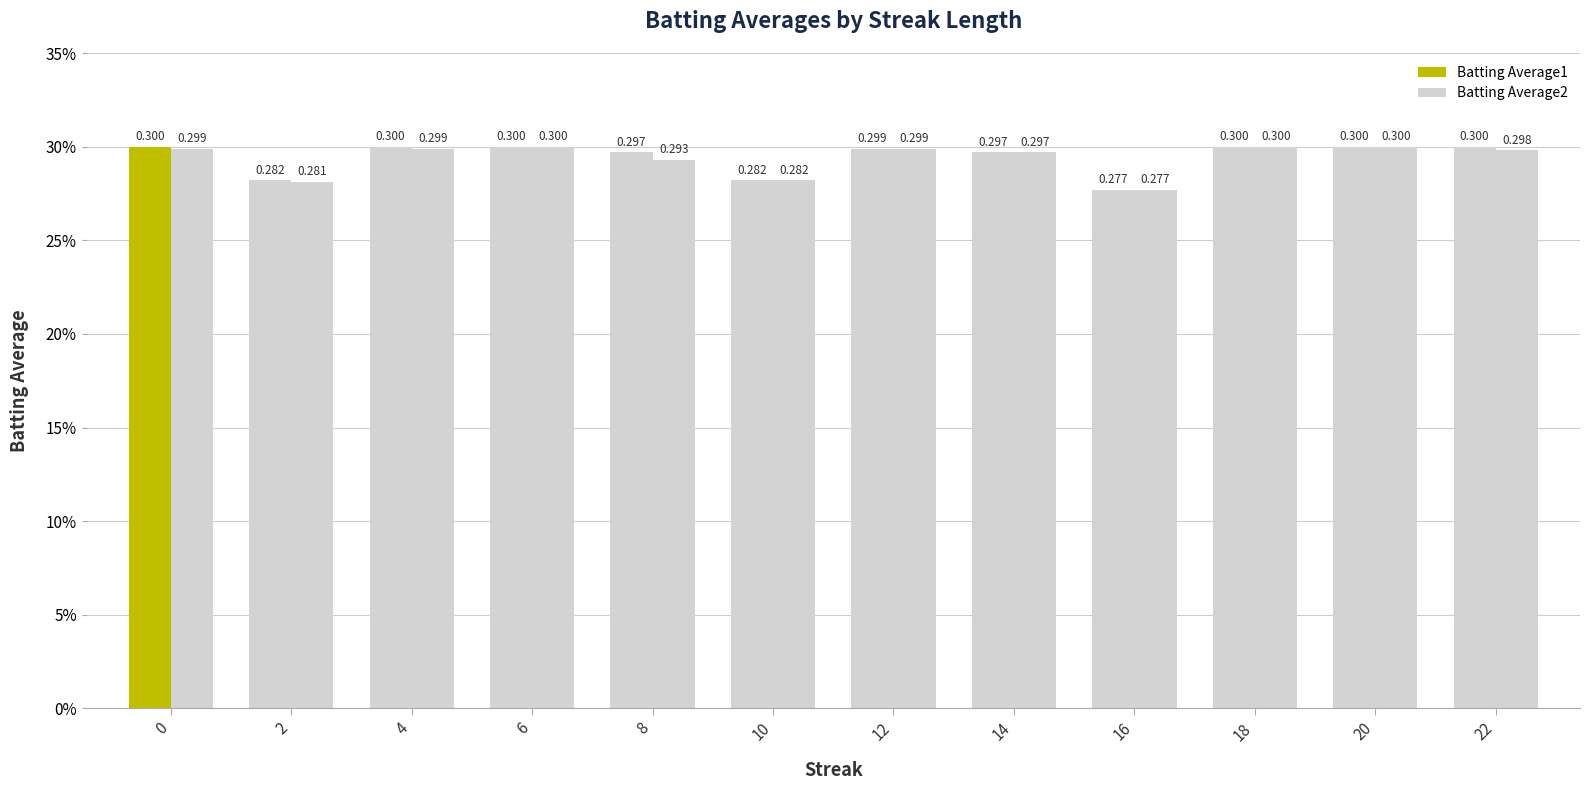

Where is Batting Average1 nearest to the value 0?

16